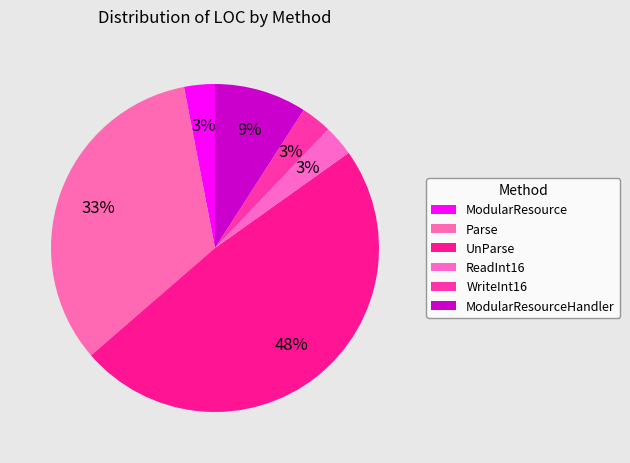

Count the number of slices in the pie.

6